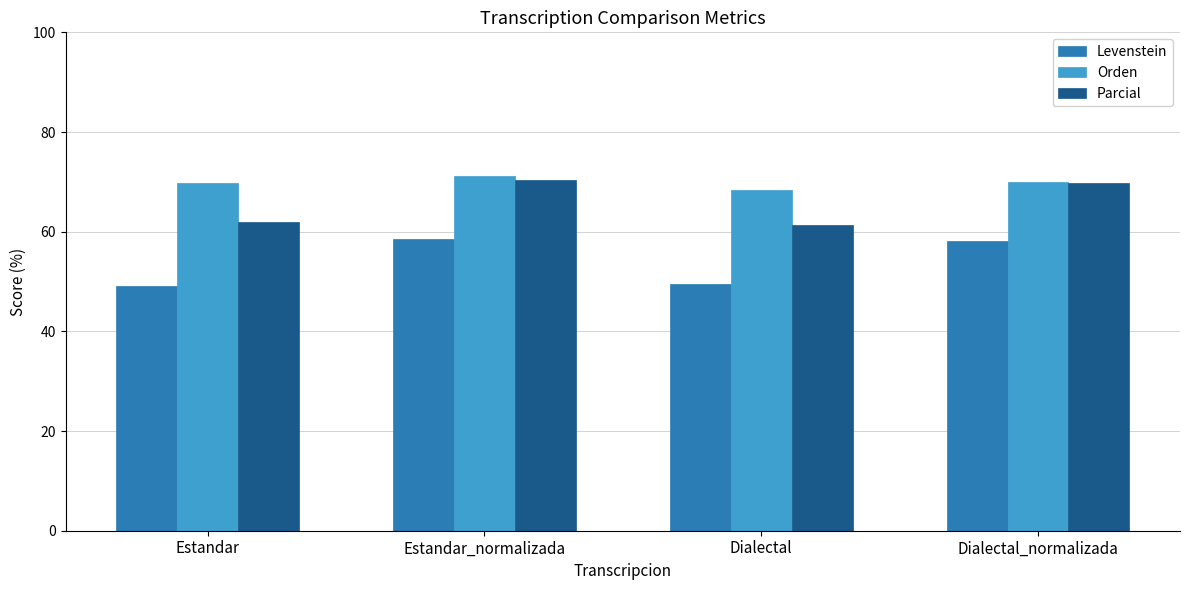

What is the difference between the Levenstein values at Estandar_normalizada and Dialectal_normalizada?

0.3